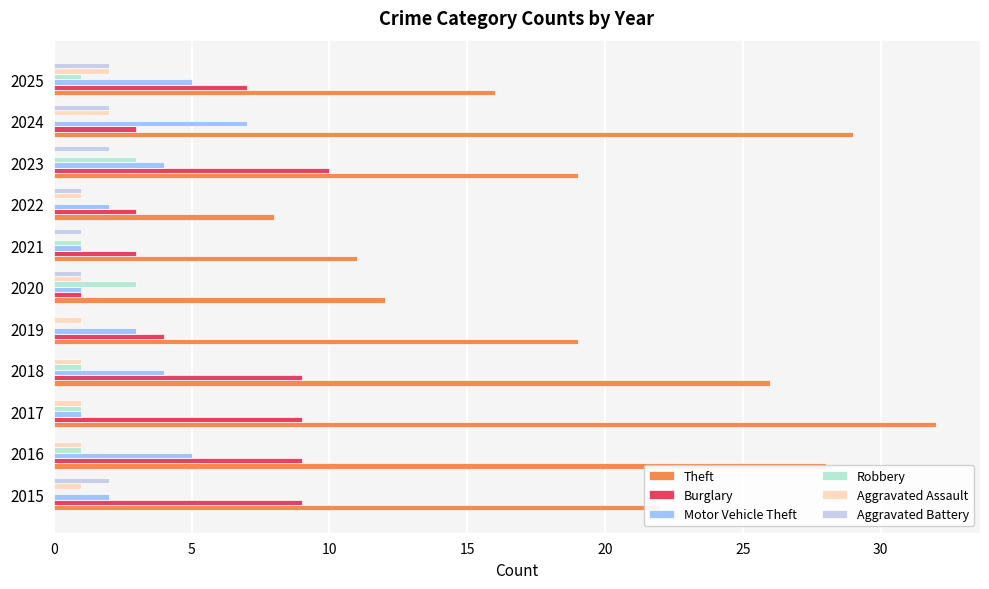

How many series are shown in this chart?

6